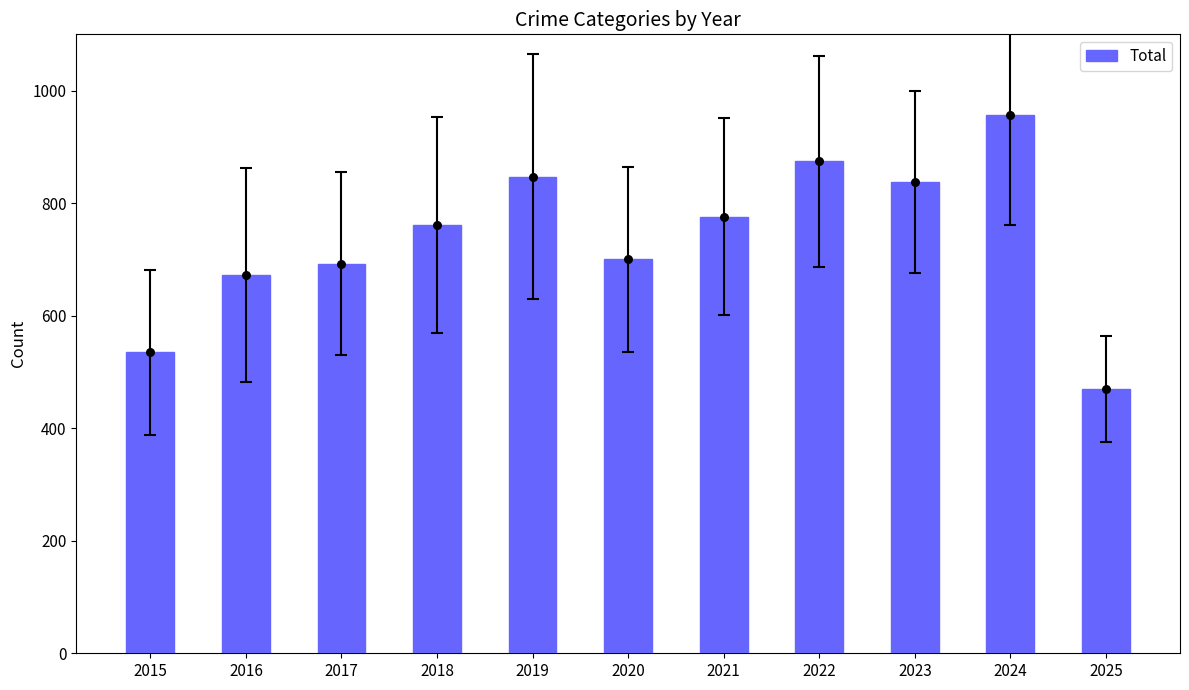

What is the change in value from 2017 to 2025?

-222